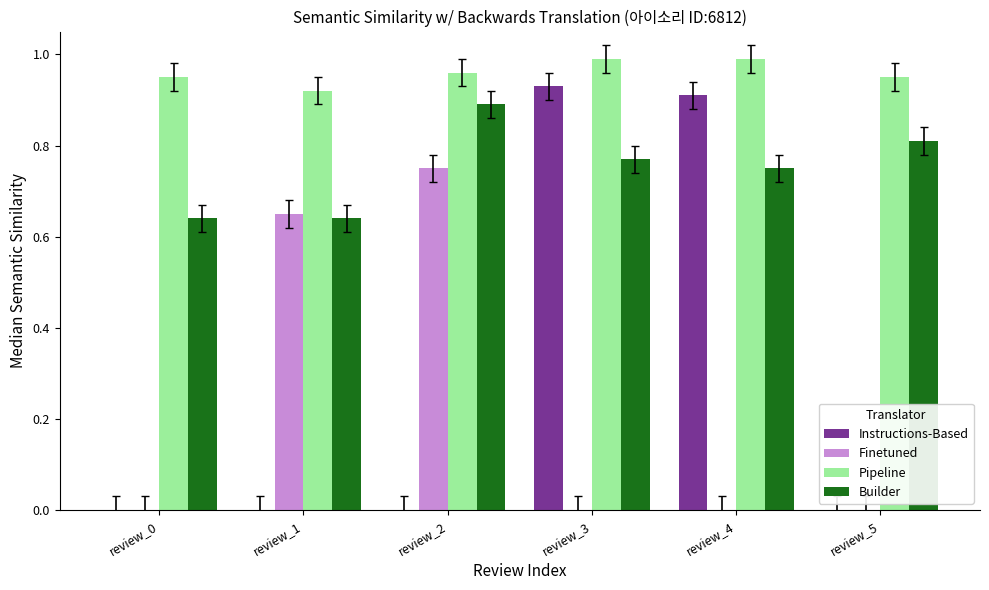

Is the value of Pipeline at review_2 greater than the value of Finetuned at review_4?

Yes